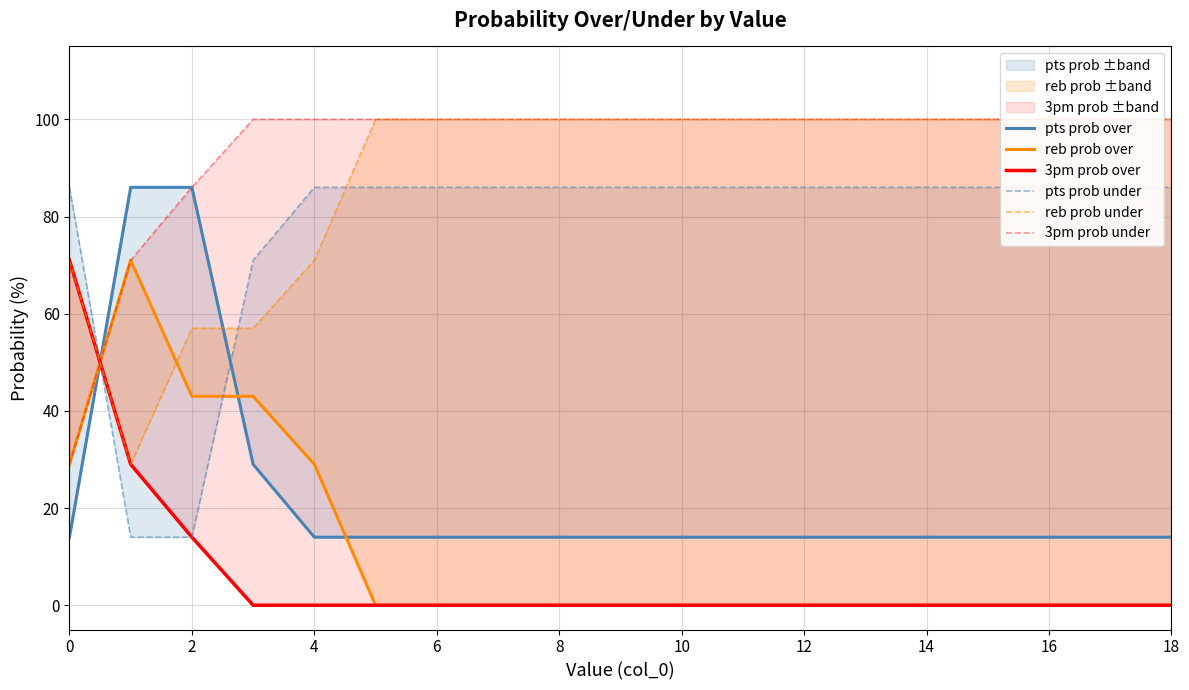

Reading right to left, transcribe all the data shown in this chart.

pts prob over: 14	14	14	14	14	14	14	14	14	14	14	14	14	14	14	29	86	86	14
reb prob over: 0	0	0	0	0	0	0	0	0	0	0	0	0	0	29	43	43	71	29
3pm prob over: 0	0	0	0	0	0	0	0	0	0	0	0	0	0	0	0	14	29	71
pts prob under: 86	86	86	86	86	86	86	86	86	86	86	86	86	86	86	71	14	14	86
reb prob under: 100	100	100	100	100	100	100	100	100	100	100	100	100	100	71	57	57	29	71
3pm prob under: 100	100	100	100	100	100	100	100	100	100	100	100	100	100	100	100	86	71	29